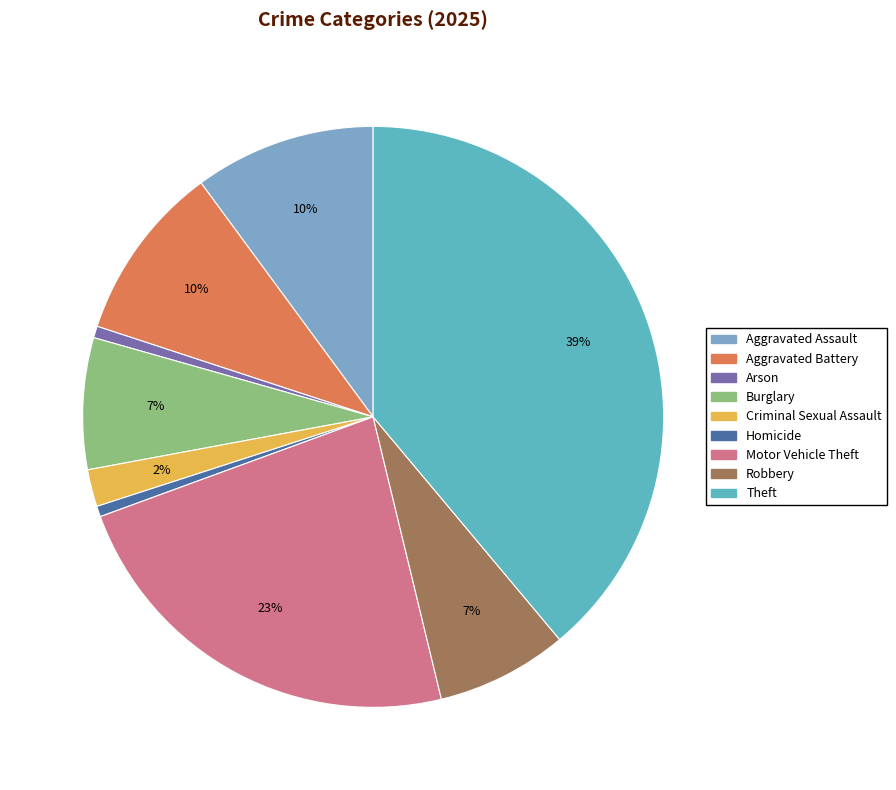

Rank the categories by value from lowest to highest.

Homicide, Arson, Criminal Sexual Assault, Burglary, Robbery, Aggravated Battery, Aggravated Assault, Motor Vehicle Theft, Theft